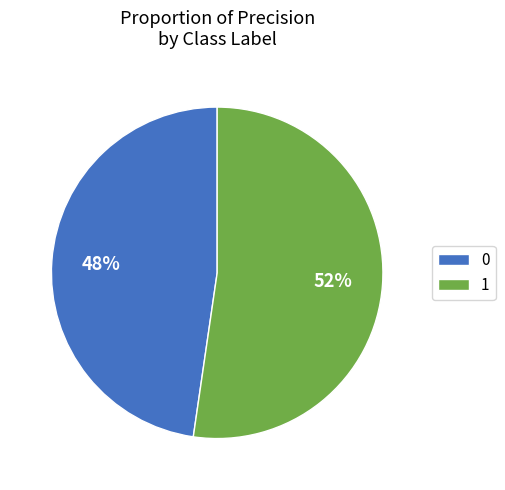

To the nearest percent, what is the combined percentage of 0 and 1?

100%